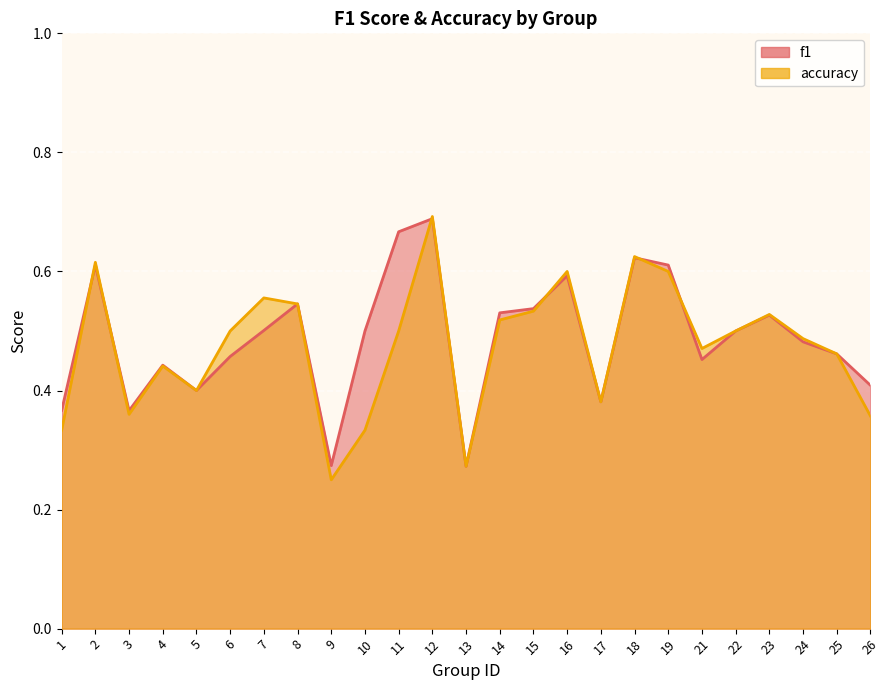

True or false: f1 has more than 1 points higher than both neighbors.

True